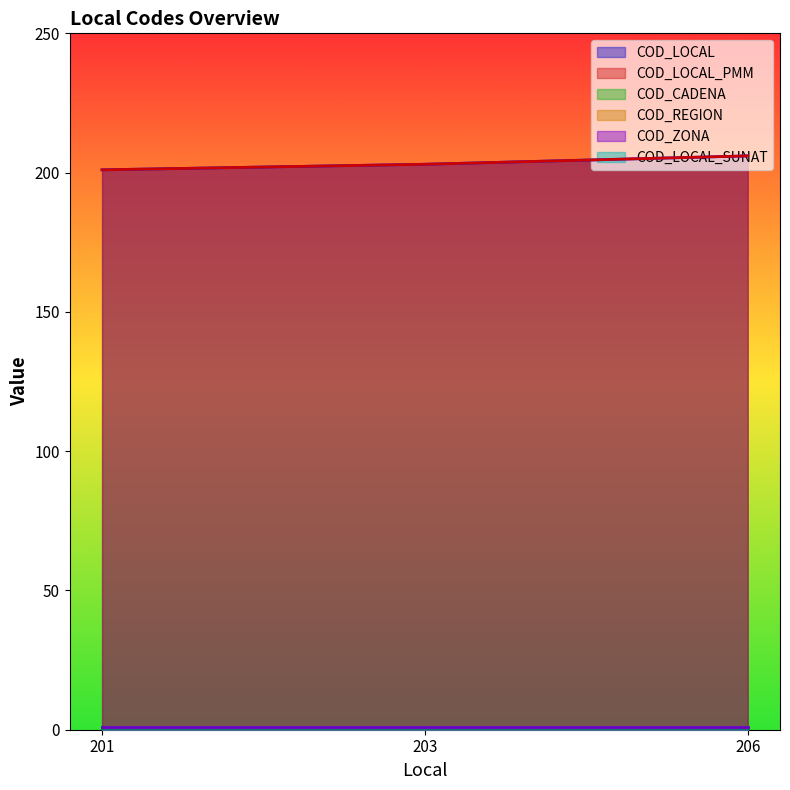

True or false: COD_ZONA has a value of 2 at 203.

False